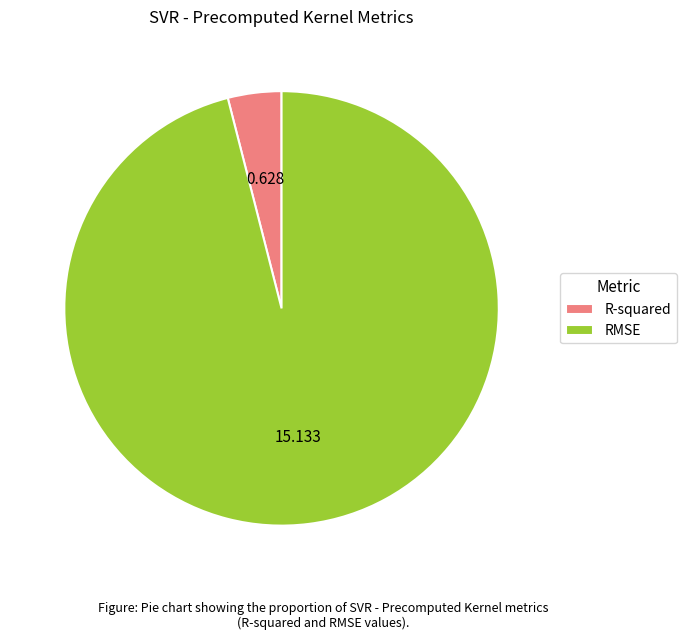

Rank the categories by value from lowest to highest.

R-squared, RMSE